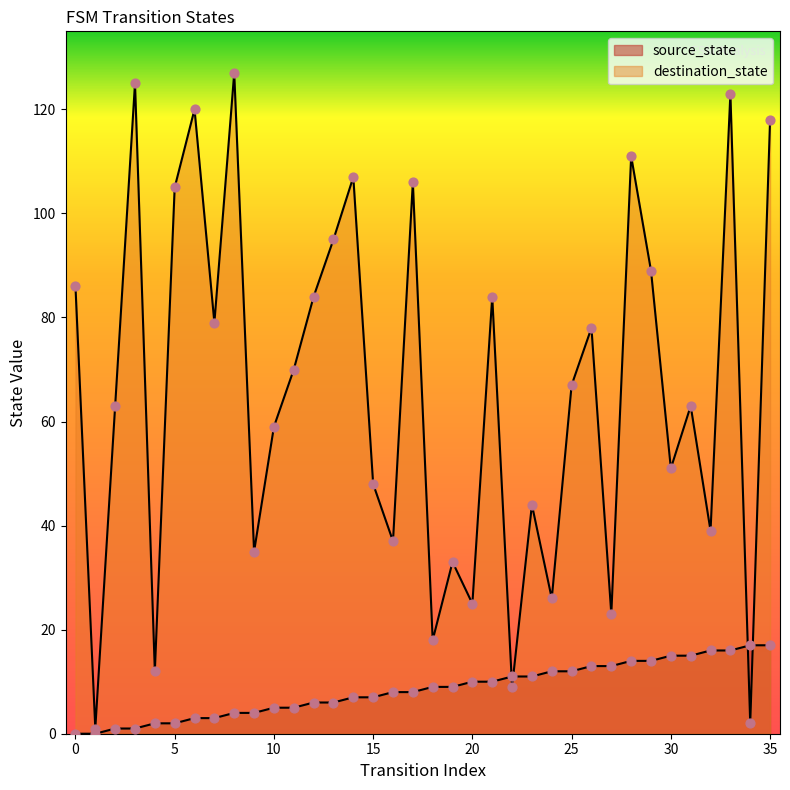

Which series has the widest spread of Y values?

destination_state